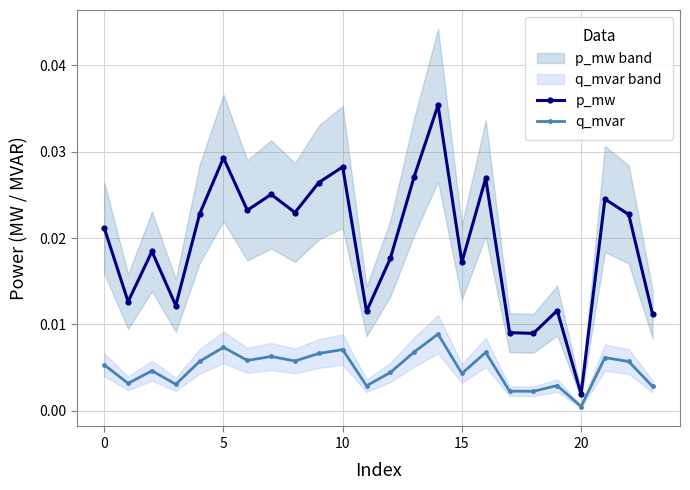

Which category has the lowest value in the p_mw series?

20